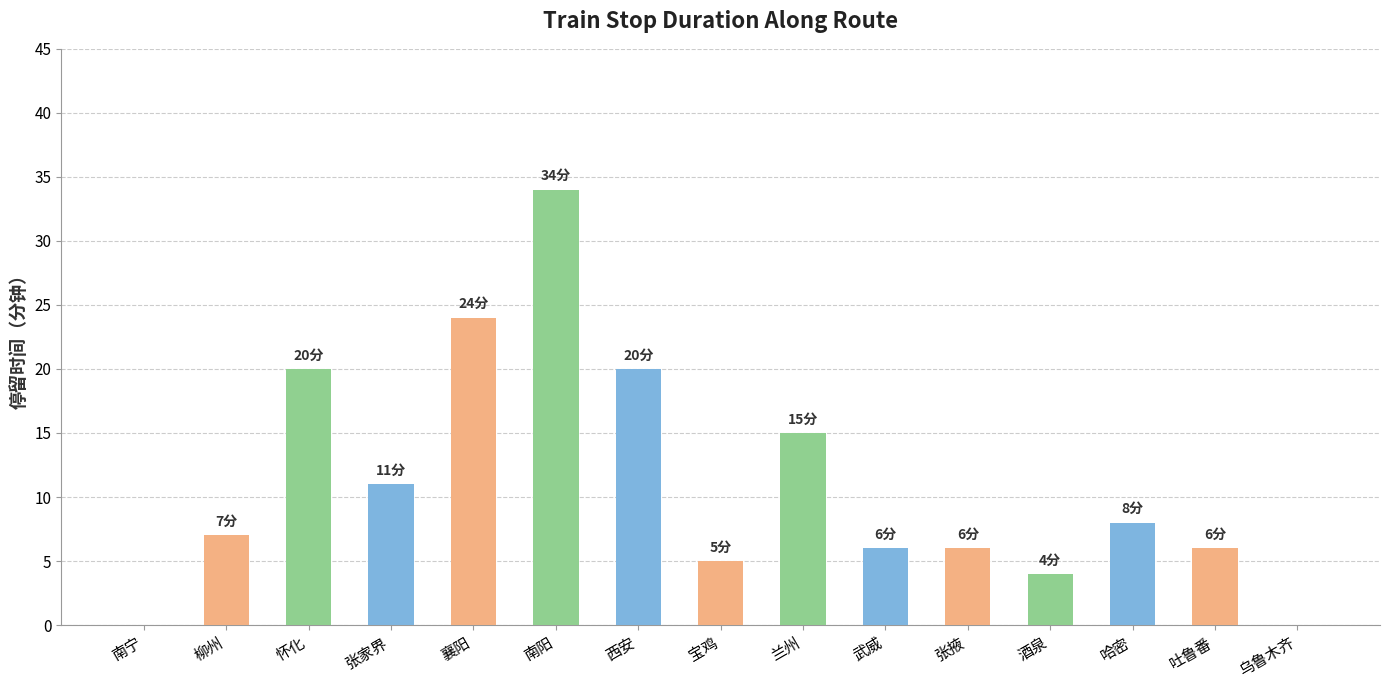

What is the sum of the values at 西安 and 柳州?

27